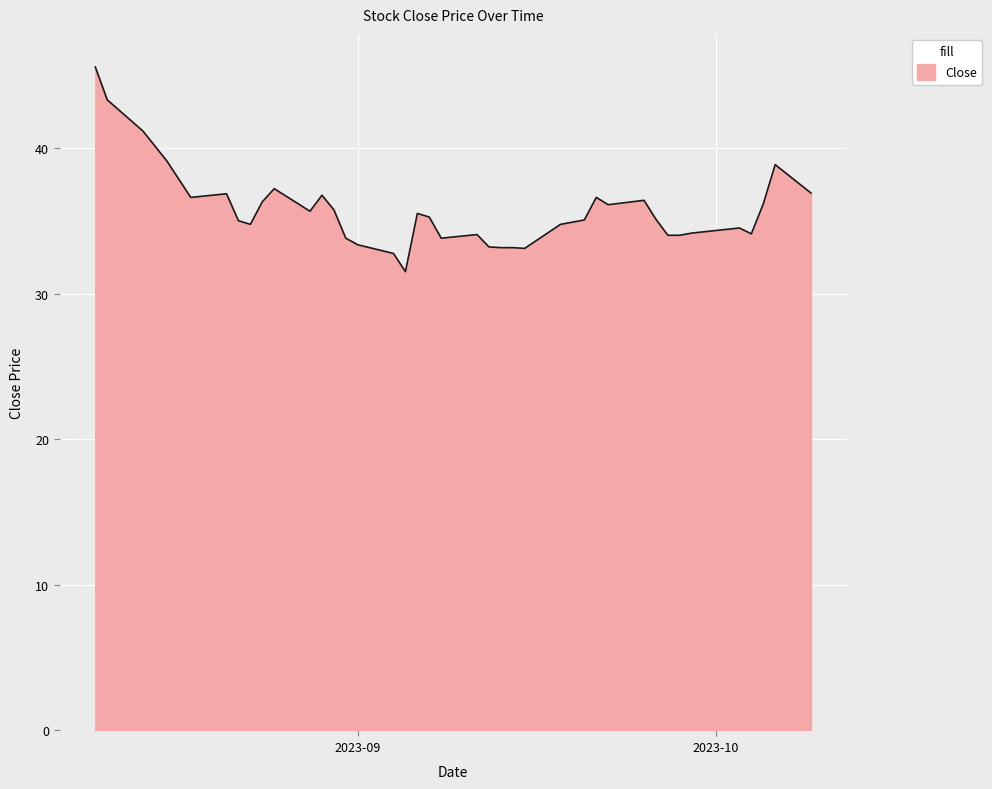

What is the minimum value shown in the chart?

31.5